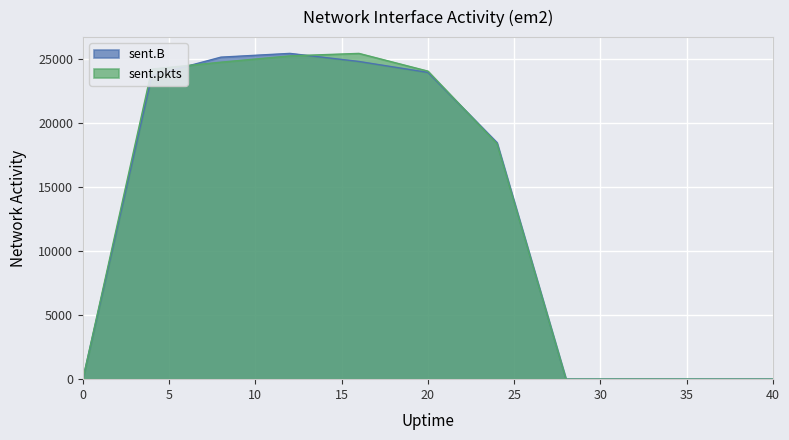

How many data points in sent.B are above 18492?

6